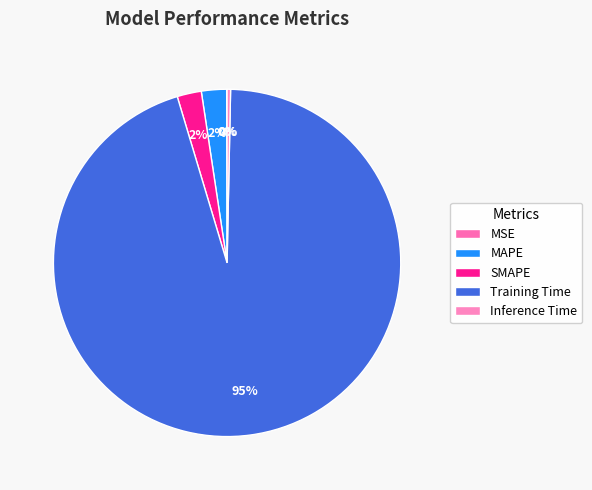

How many segments does this pie chart have?

5